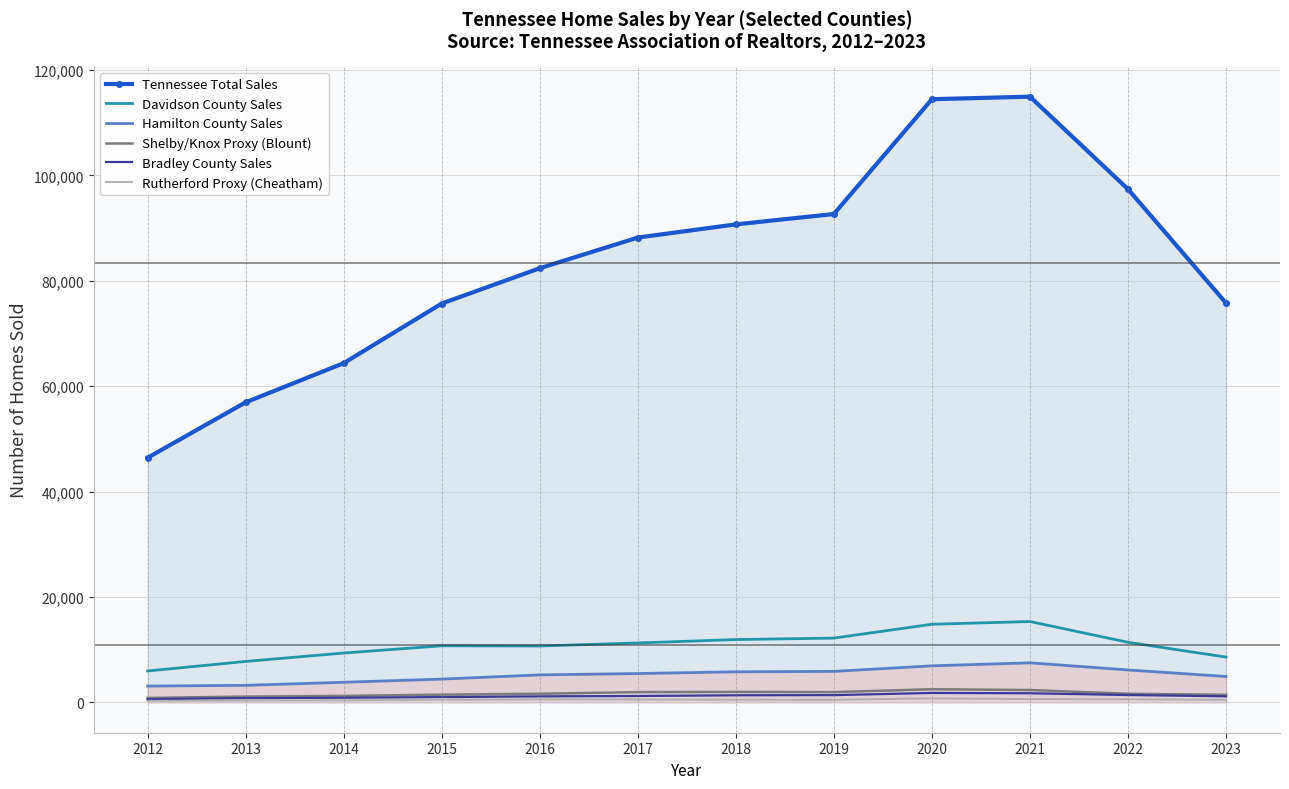

What is the value of the Davidson County Sales point at the 2nd from the left?

7779